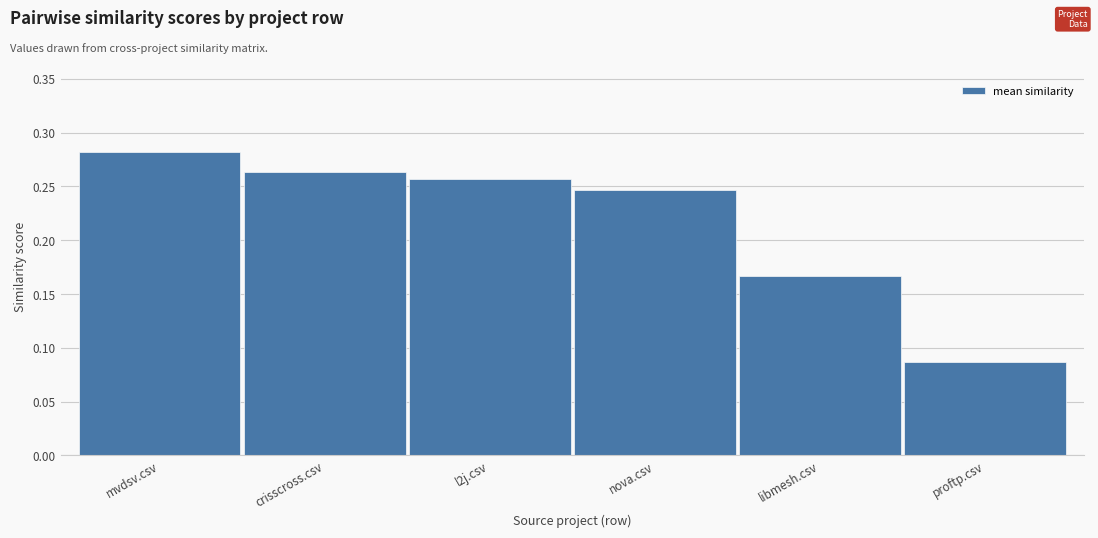

Is it true that the value at l2j.csv is 0.4?

False